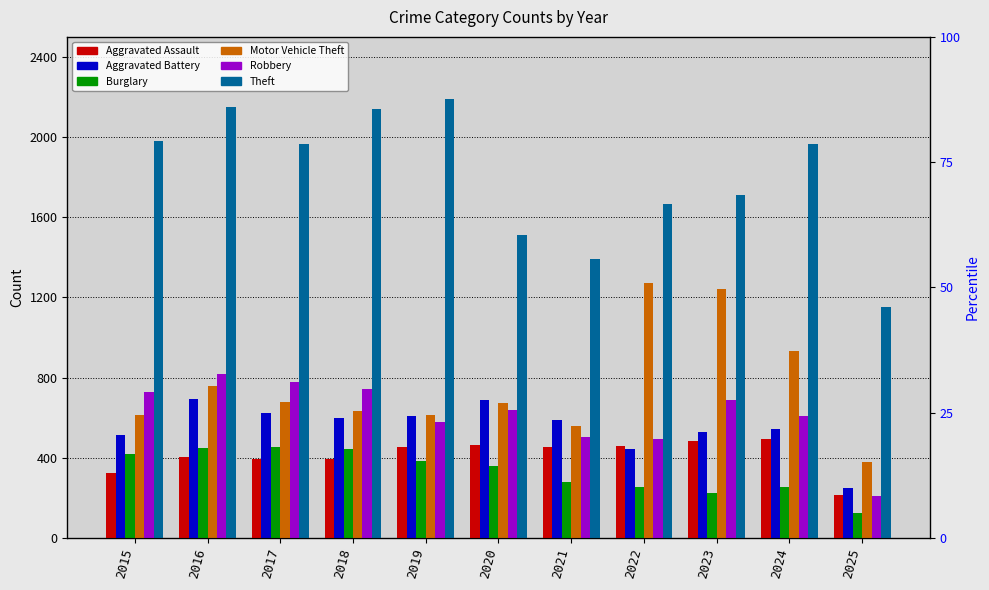

What is the sum of the Theft values at 2024 and 2016?

4112